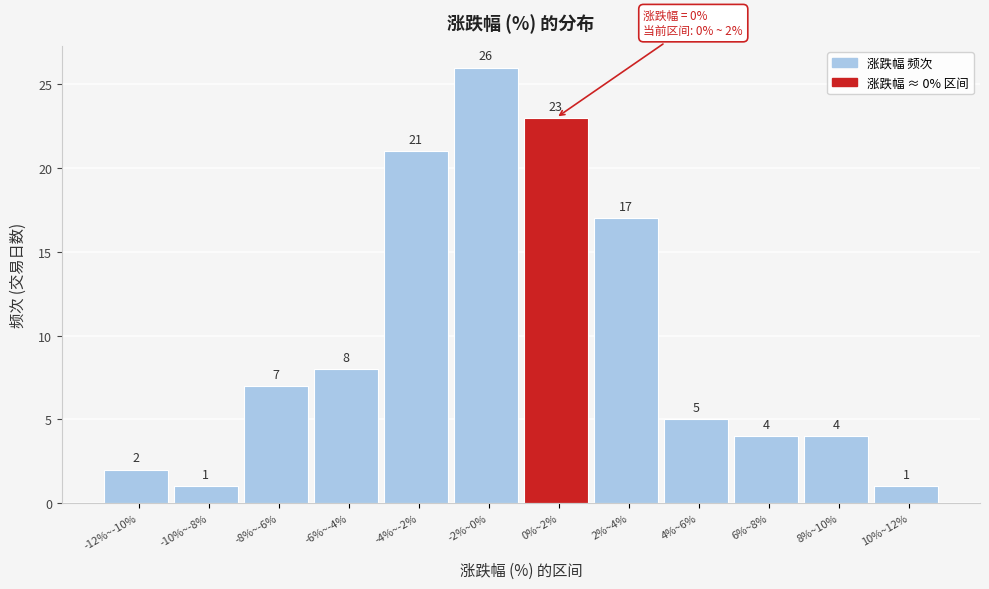

Reading right to left, extract all data points from this chart.

1	4	4	5	17	23	26	21	8	7	1	2